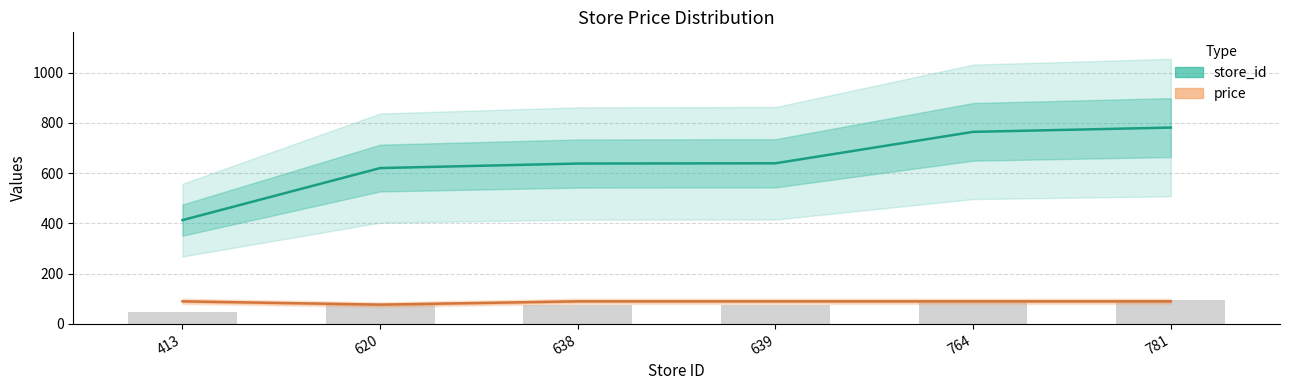

List the series in order of their overall mean, highest first.

store_id, price